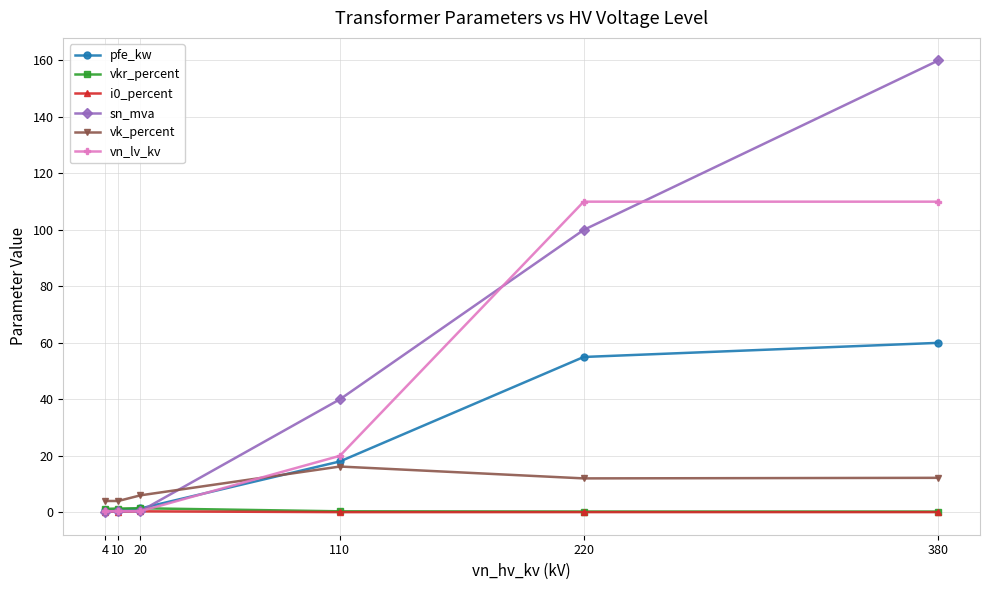

How many distinct data groups are displayed?

6